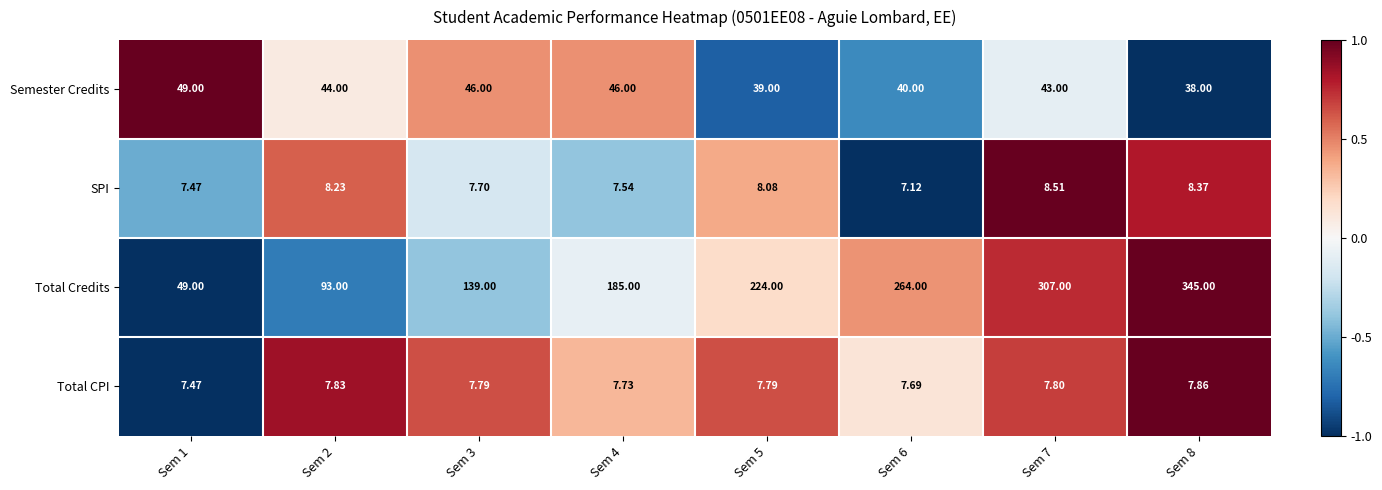

How many data points does each series have?

8